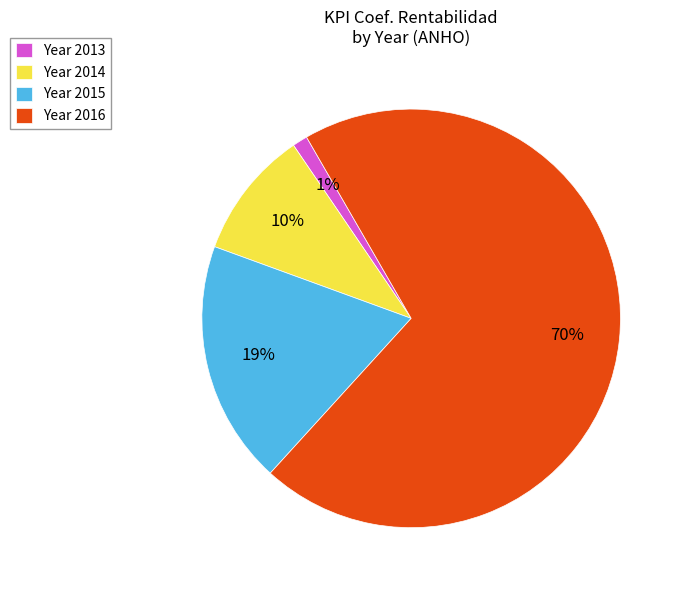

Does Year 2014 represent more than half of the total?

No